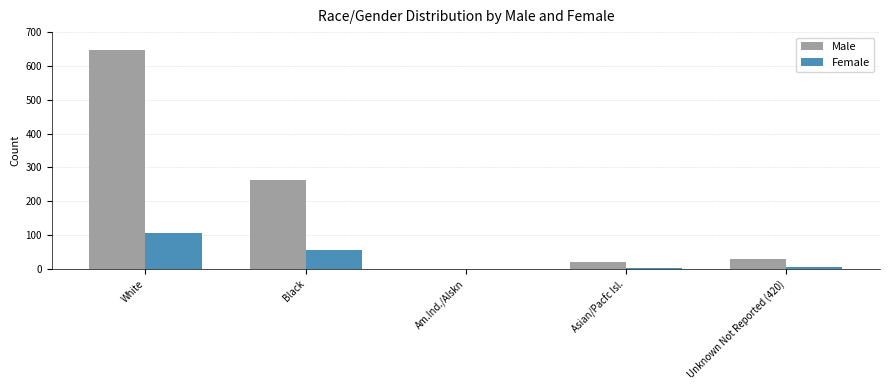

Which series has the largest range (max minus min)?

Male